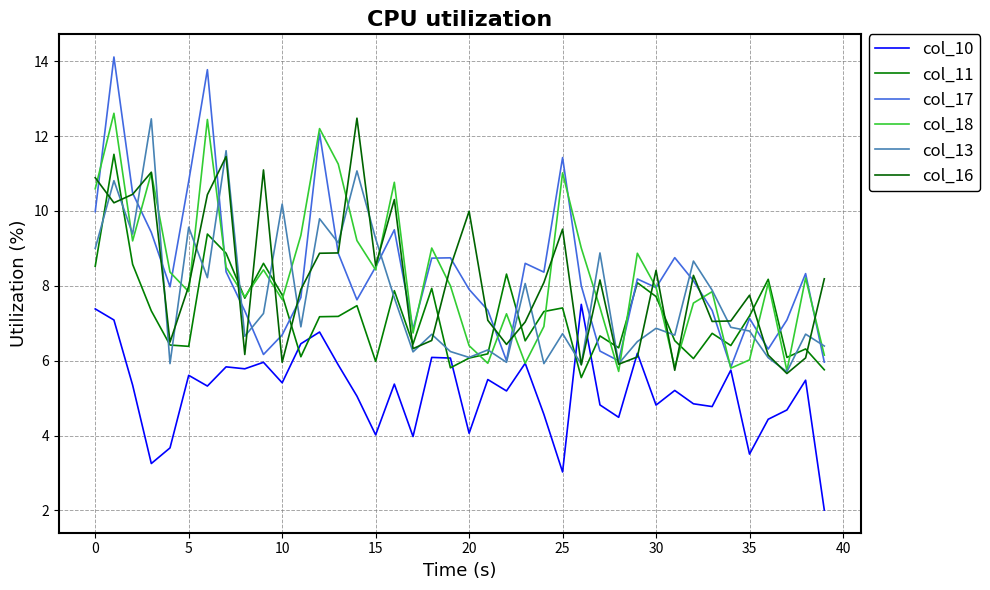

How many intersections are there between col_16 and col_18?

24